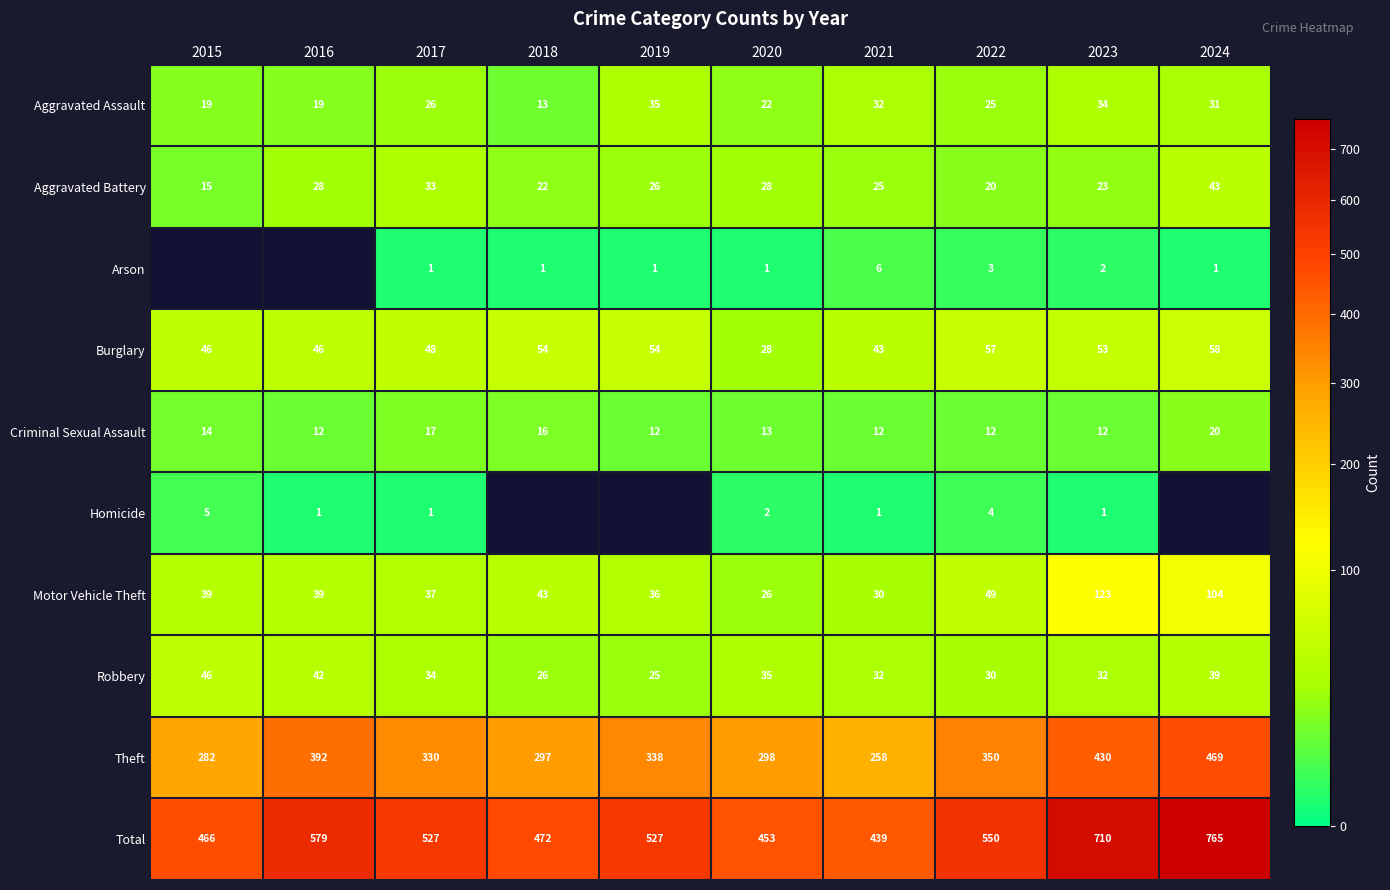

What is the sum of the Aggravated Battery values at 2020 and 2015?

43